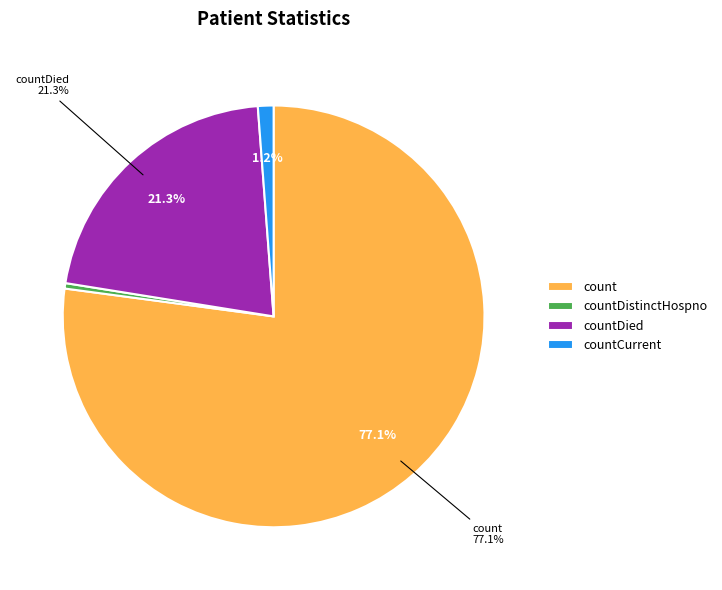

The countCurrent slice represents 11% of the pie. True or false?

False